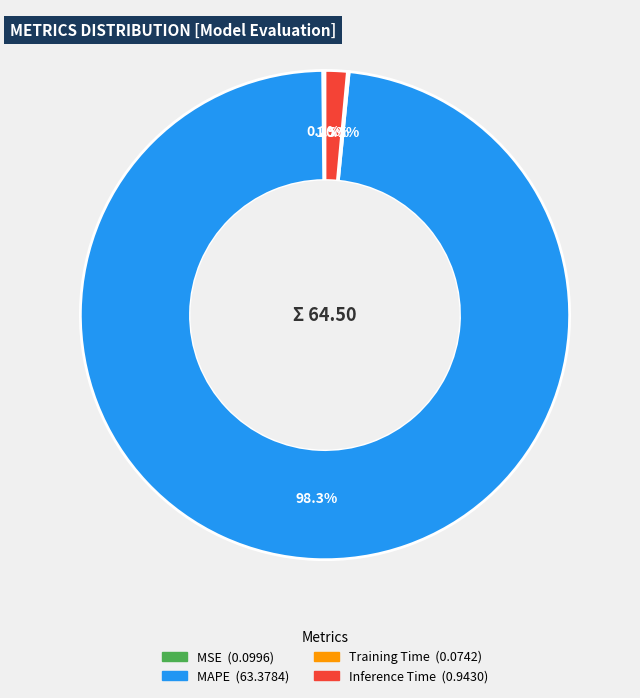

Is there any slice that represents more than half of the pie?

Yes